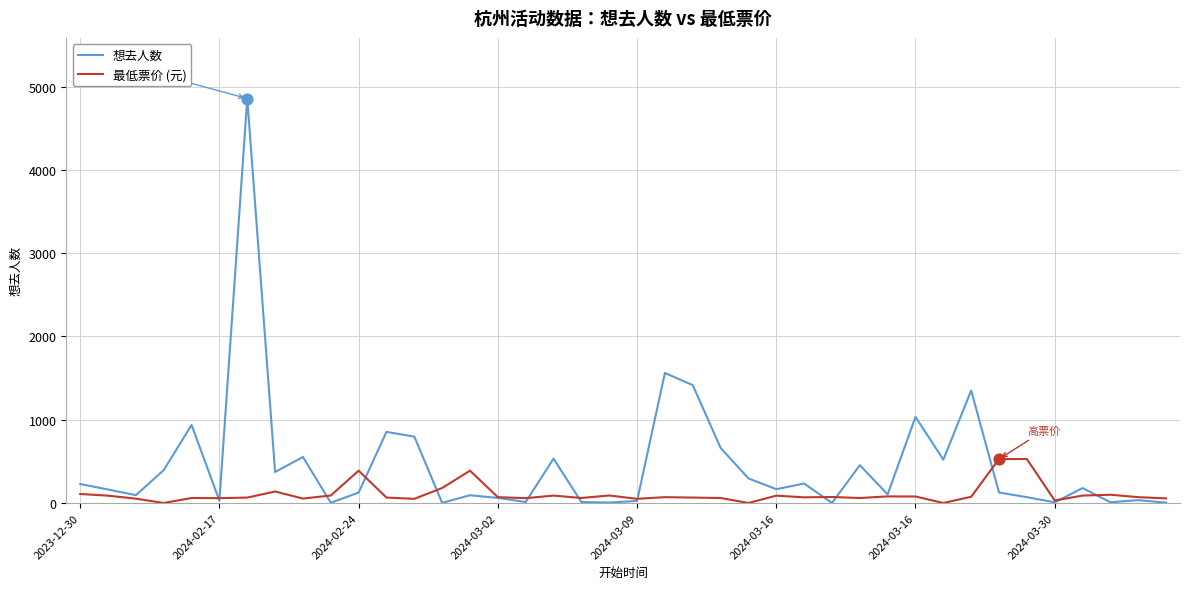

Which series has the largest total across all categories?

想去人数